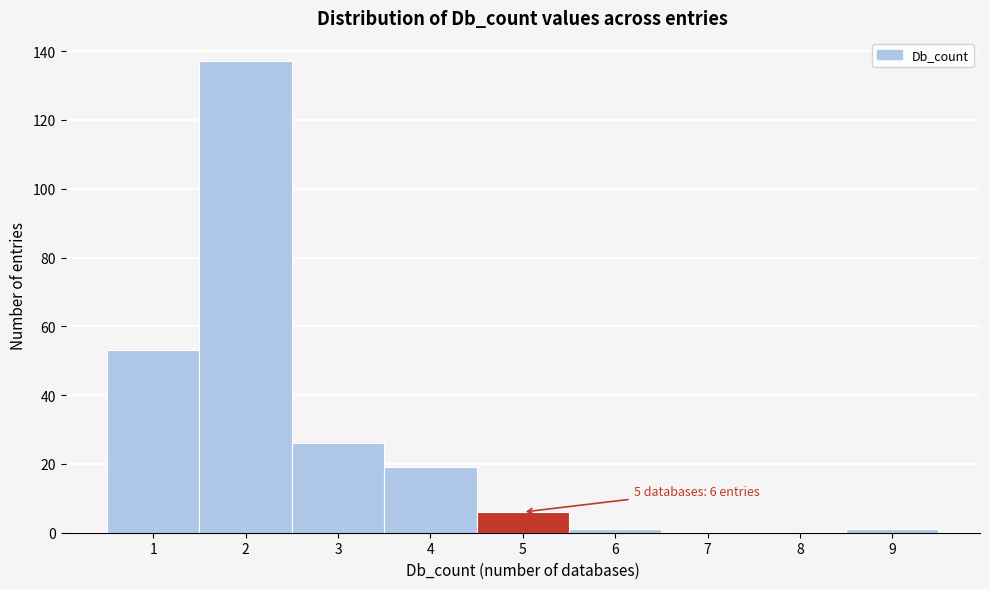

Over which range of the x-axis is the bar tallest?

1.5 to 2.5